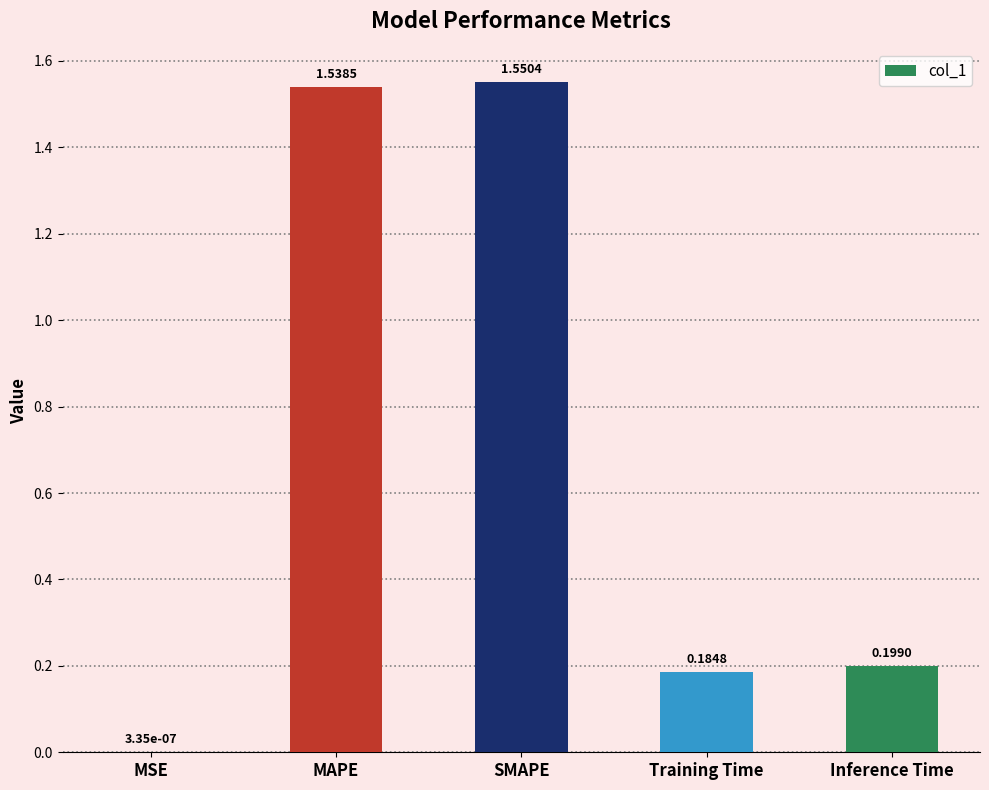

Between MSE and MAPE, which is larger?

MAPE